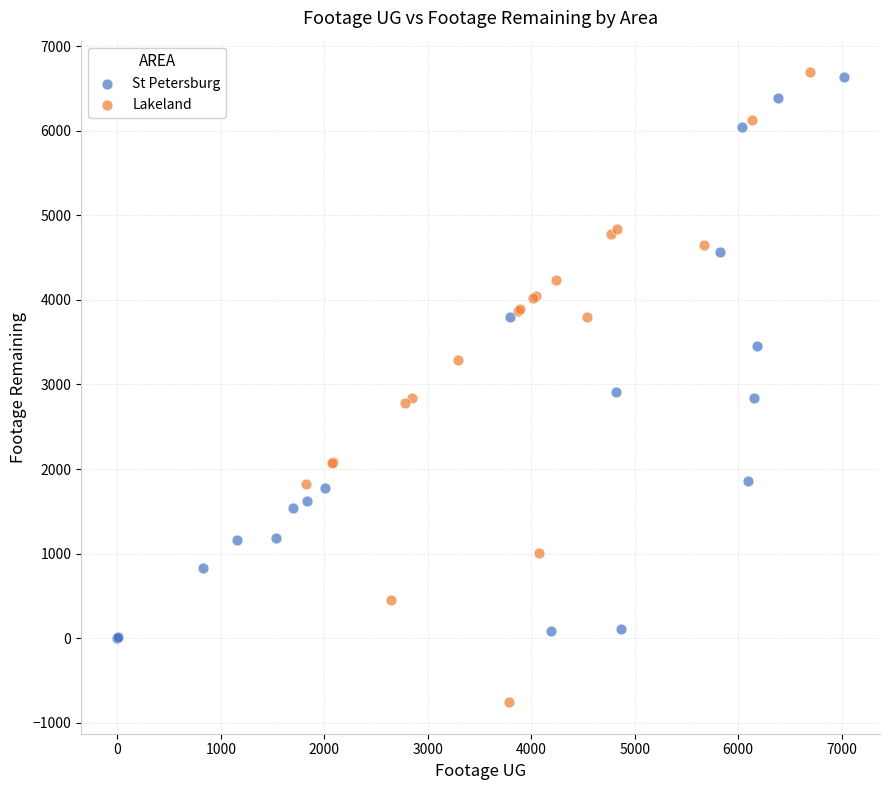

Which series contains the lowest Y value?

Lakeland